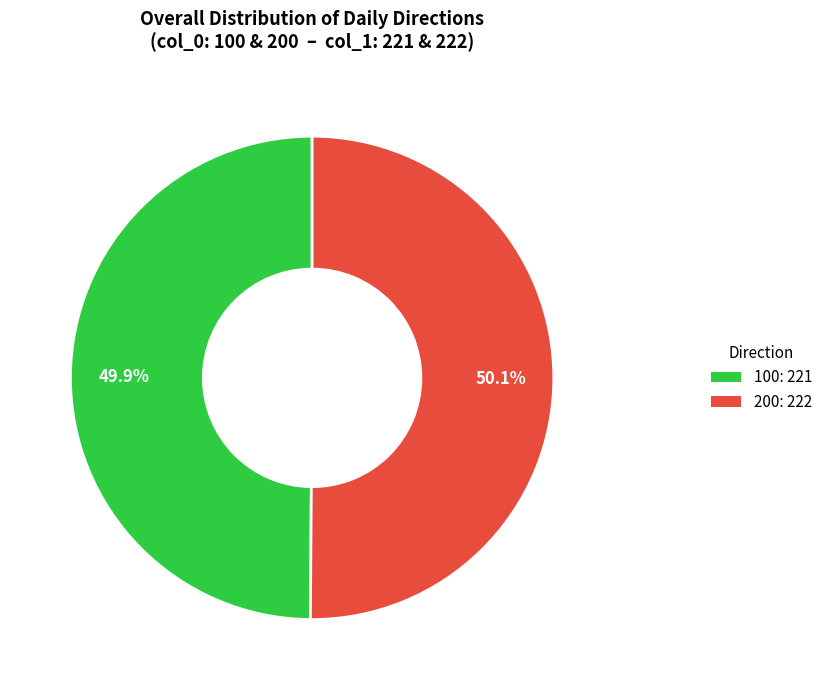

Combined, what portion of the pie is 100 and 200?

100.0%